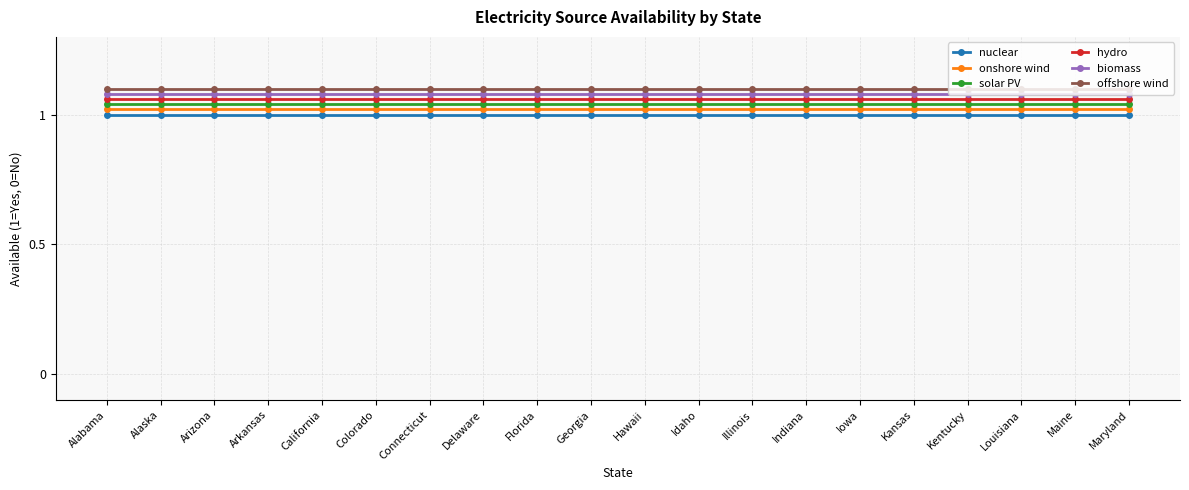

What is the label of the 18th point from the right?

Arizona